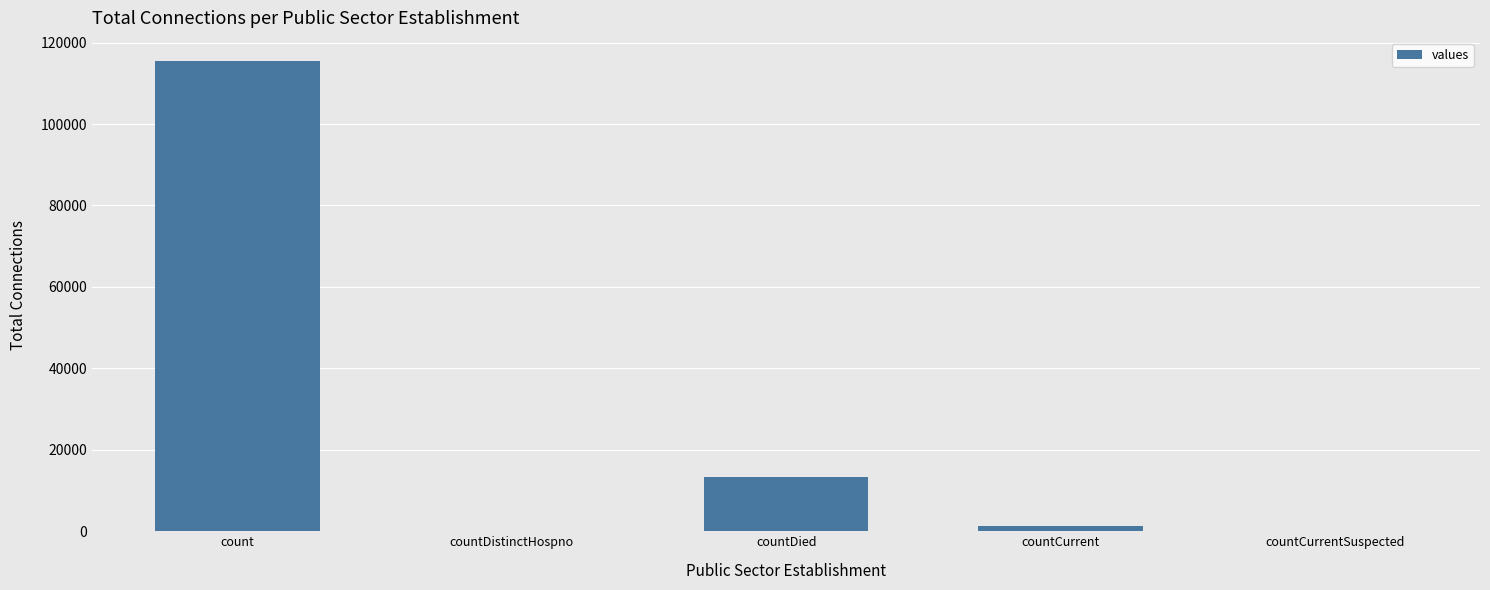

Between countCurrent and countDied, which is larger?

countDied